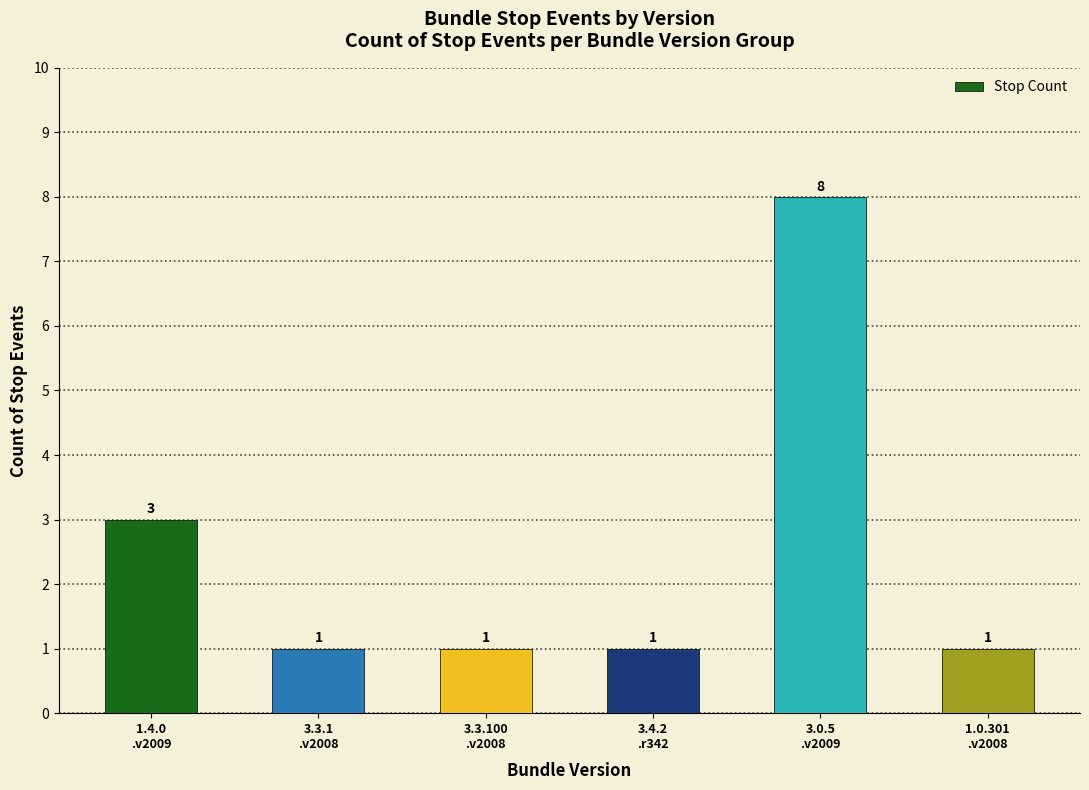

What is the label of the 3rd bar from the left?

3.3.100
.v2008